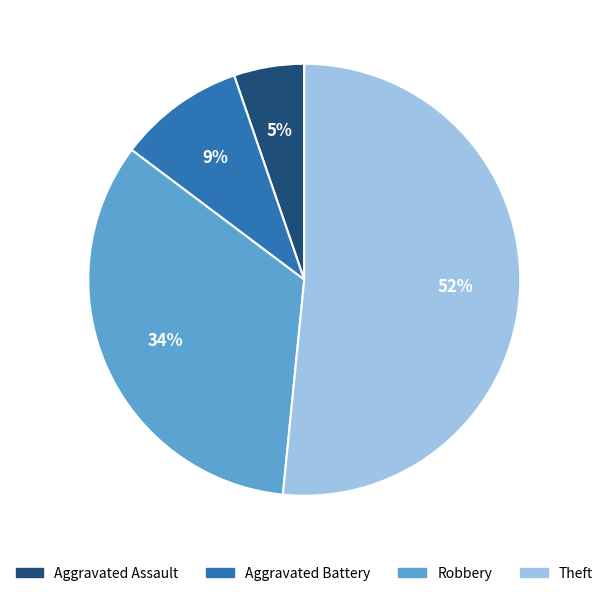

To the nearest percent, what is the average slice percentage?

25%